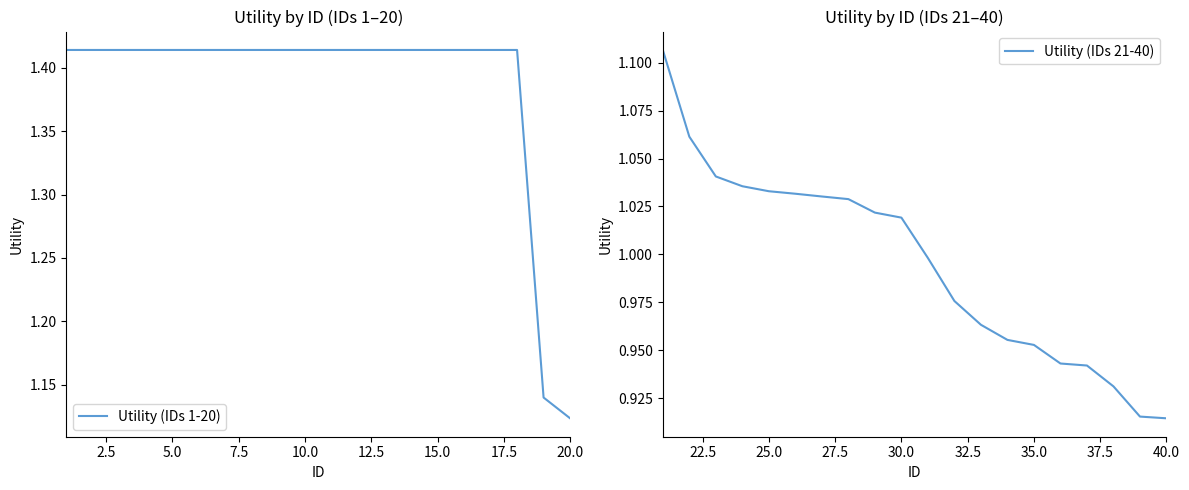

The Utility (IDs 21-40) series shows 1.0 at 5.0. True or false?

True